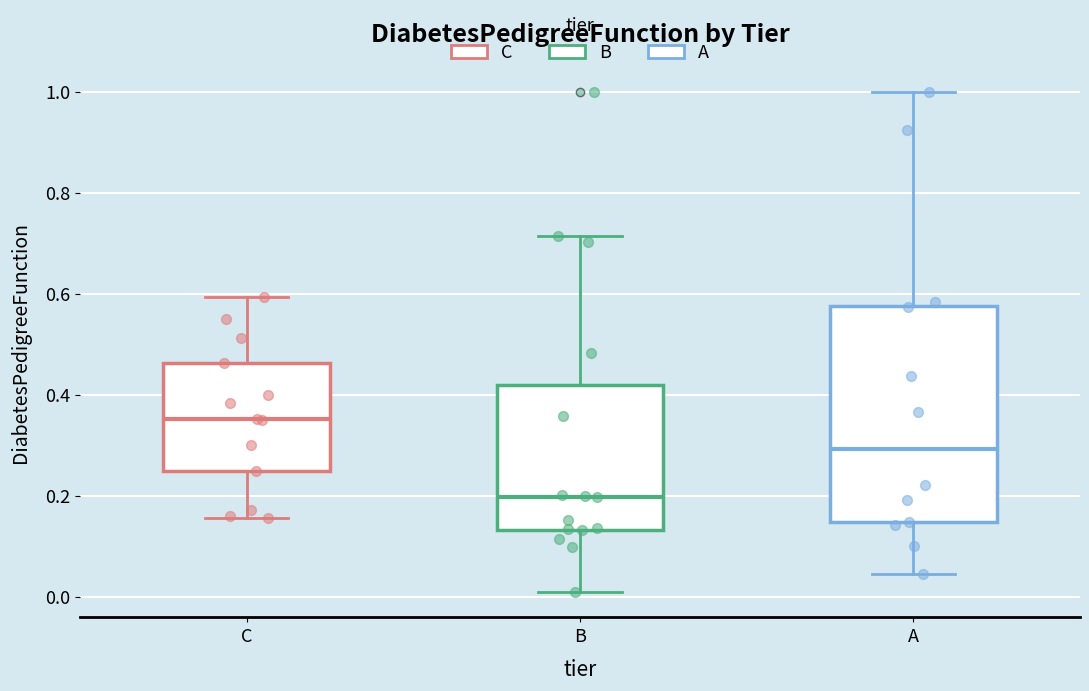

Reading left to right, transcribe this box plot: for each box, give where its median line is, the range the box spans, and where its two whiskers end, as read against the y-axis. The values are not printed on the chart, so give them approximately, as read against the axis.

C: median 0.36, box 0.24 to 0.46, whiskers 0.16 to 0.60
B: median 0.20, box 0.14 to 0.42, whiskers 0.00 to 0.72
A: median 0.30, box 0.14 to 0.58, whiskers 0.04 to 1.00